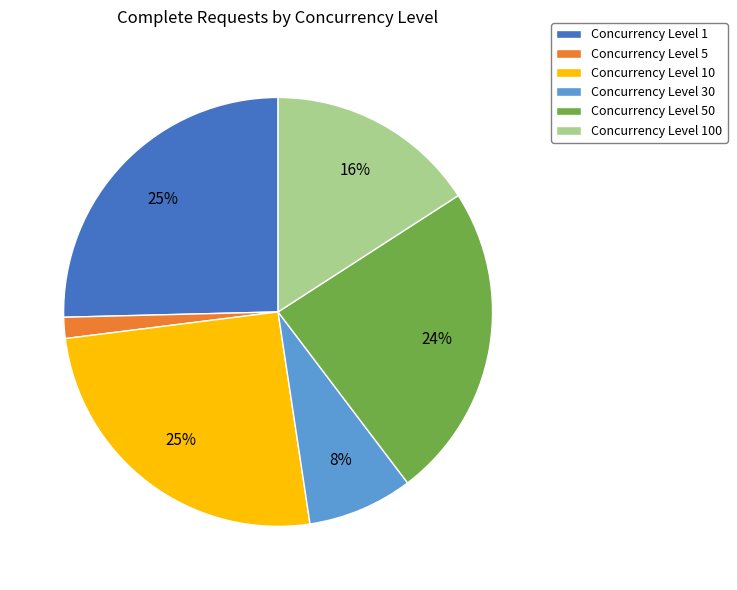

To the nearest percent, what is the combined percentage of Concurrency Level 50 and Concurrency Level 100?

40%